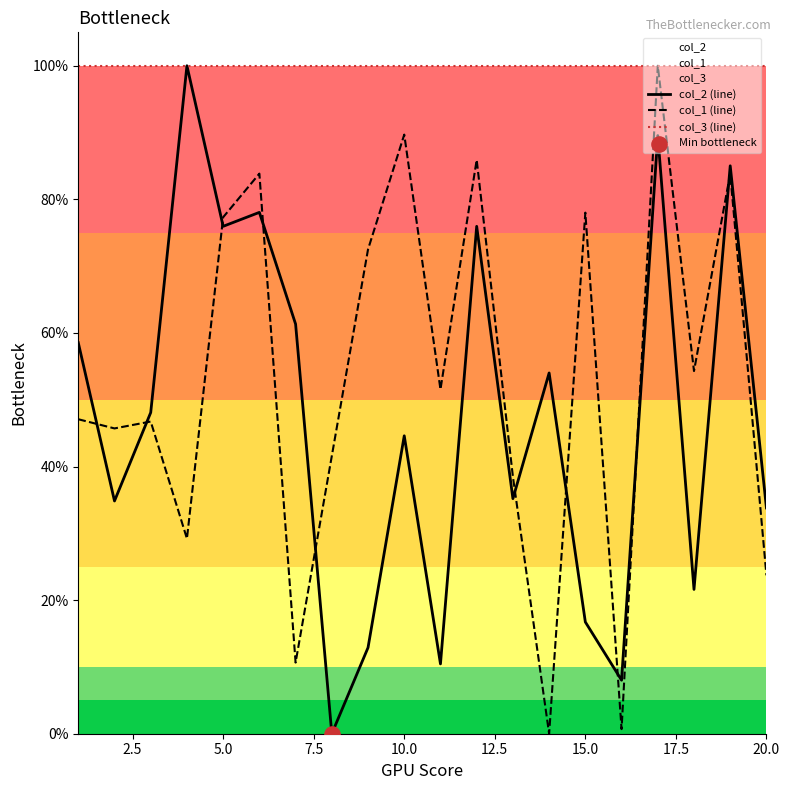

What is the total value across all series at 7.5?

2.3